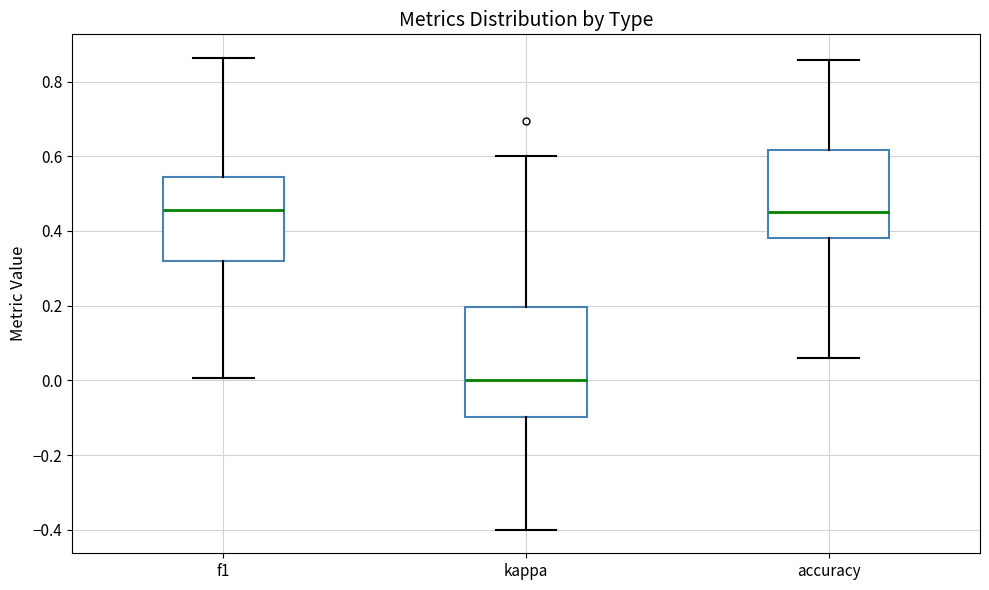

Where does the upper whisker of the box for f1 end on the y-axis? The values are not printed on the chart, so give them approximately, as read against the axis.

0.86